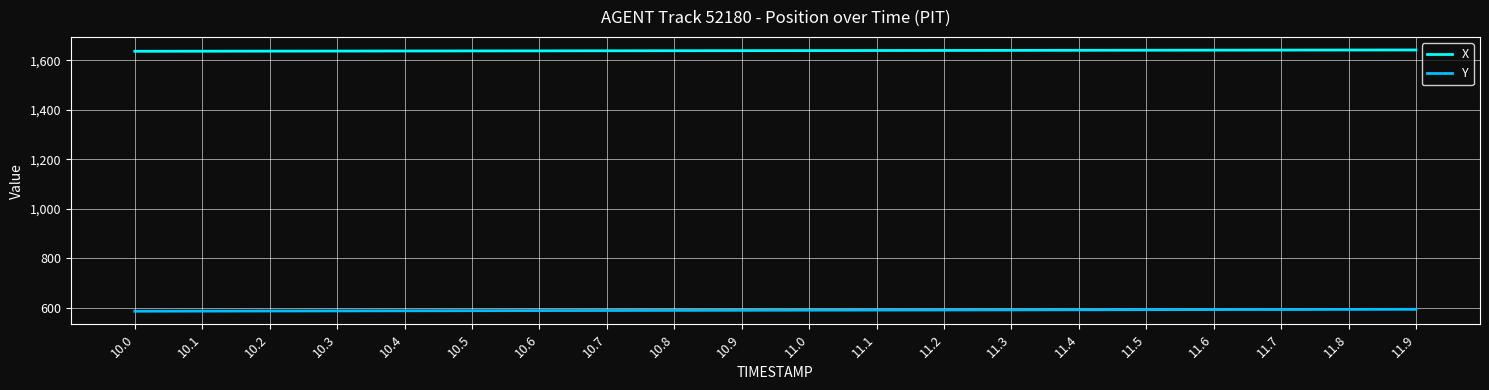

How many distinct data groups are displayed?

2